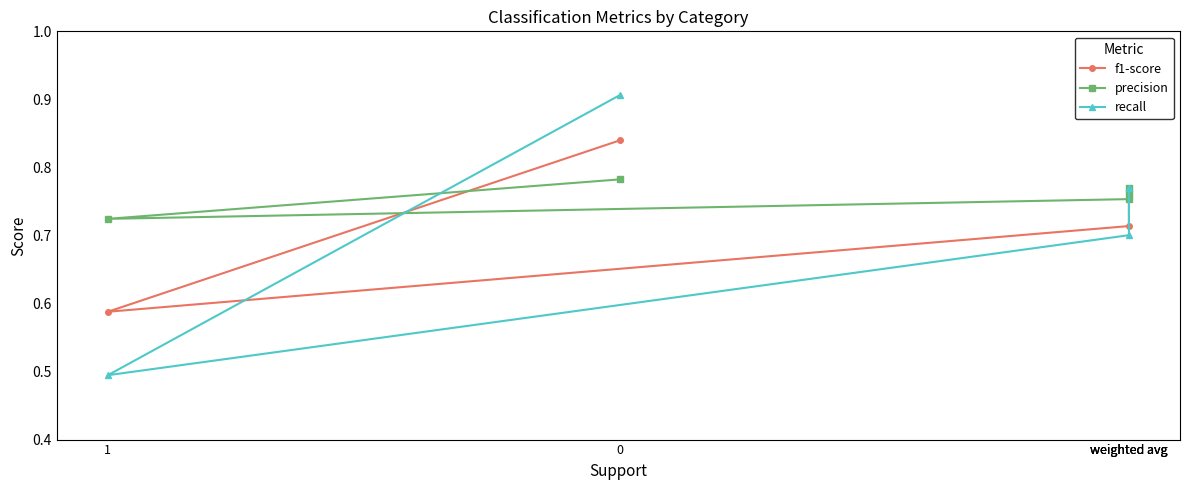

At which category does the chart reach its minimum across all series?

1